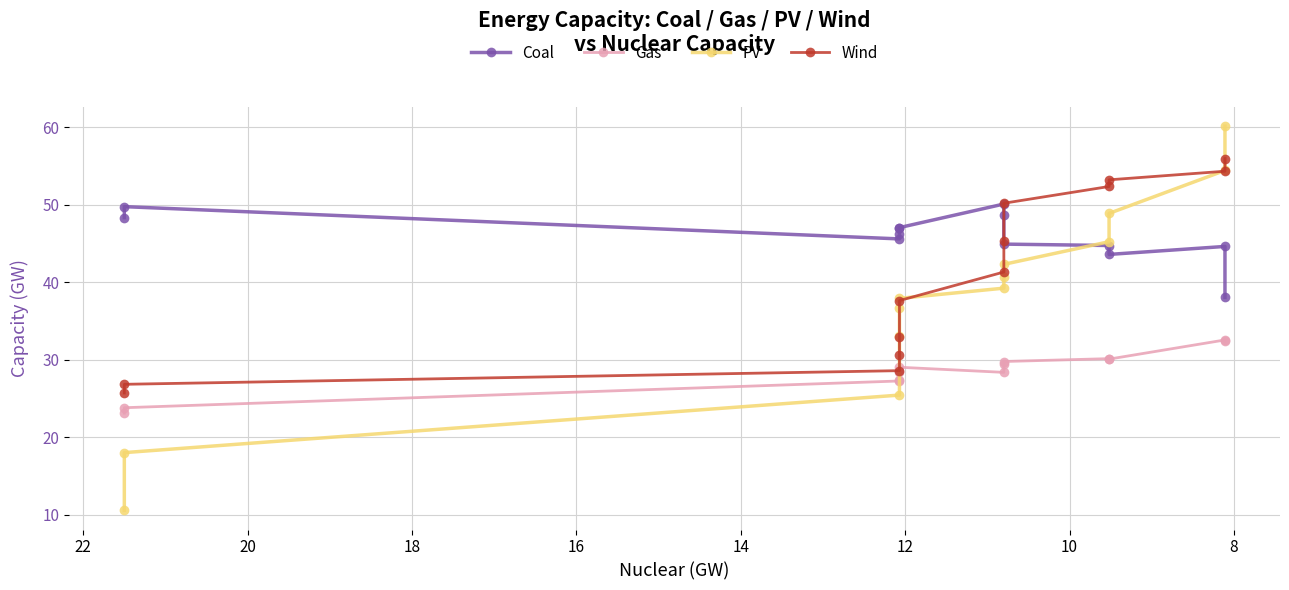

What is the maximum value shown in the chart?

60.1